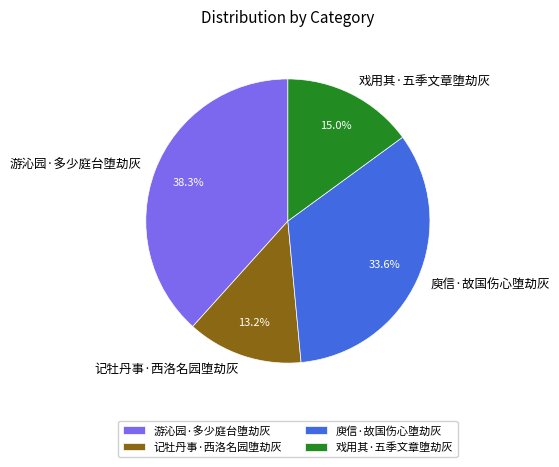

Is it true that 戏用其·五季文章堕劫灰 is 25% of the pie?

False